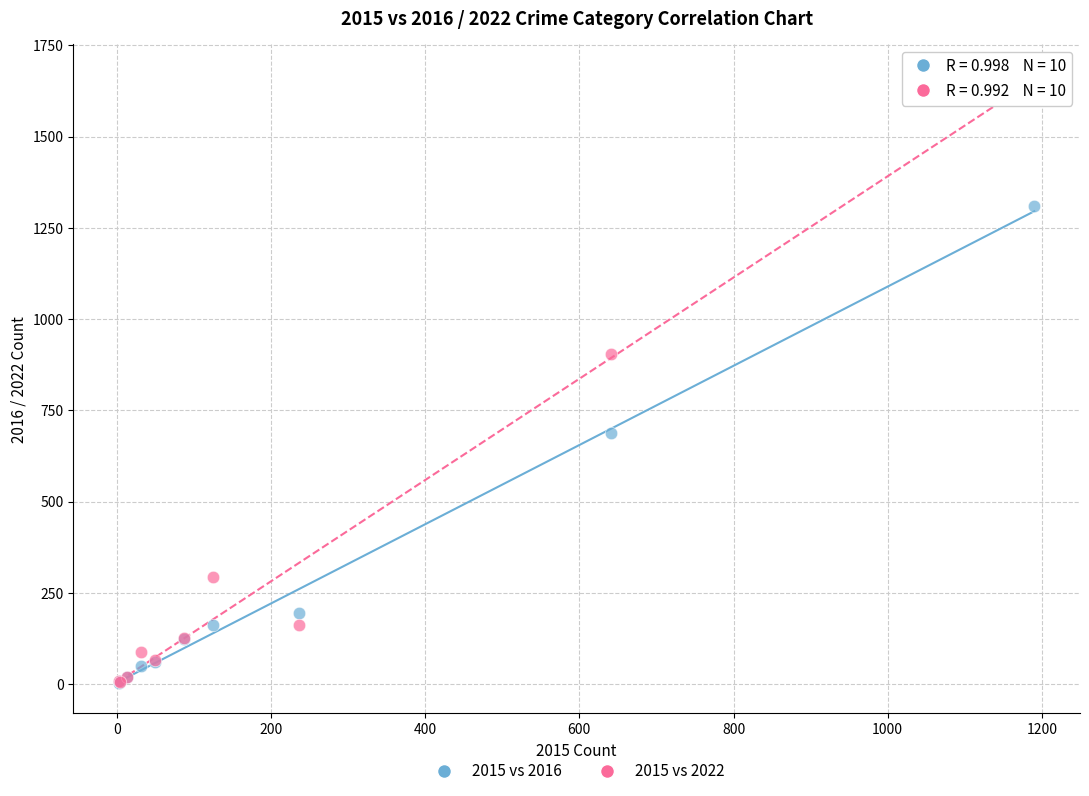

Which series has the largest Y range (max minus min)?

2015 vs 2022